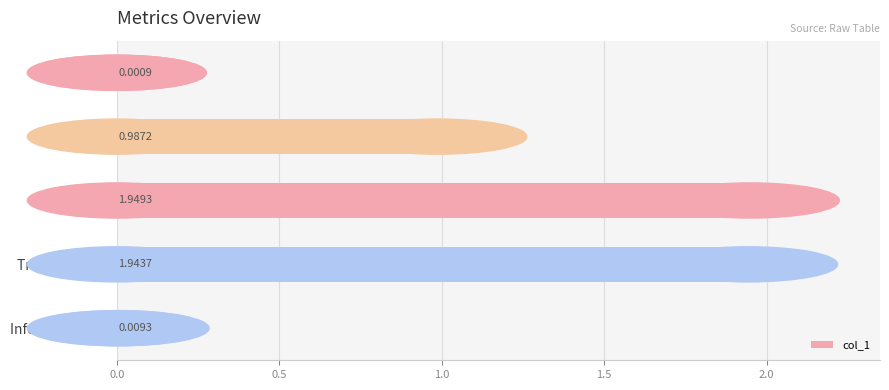

How many distinct data groups are displayed?

1